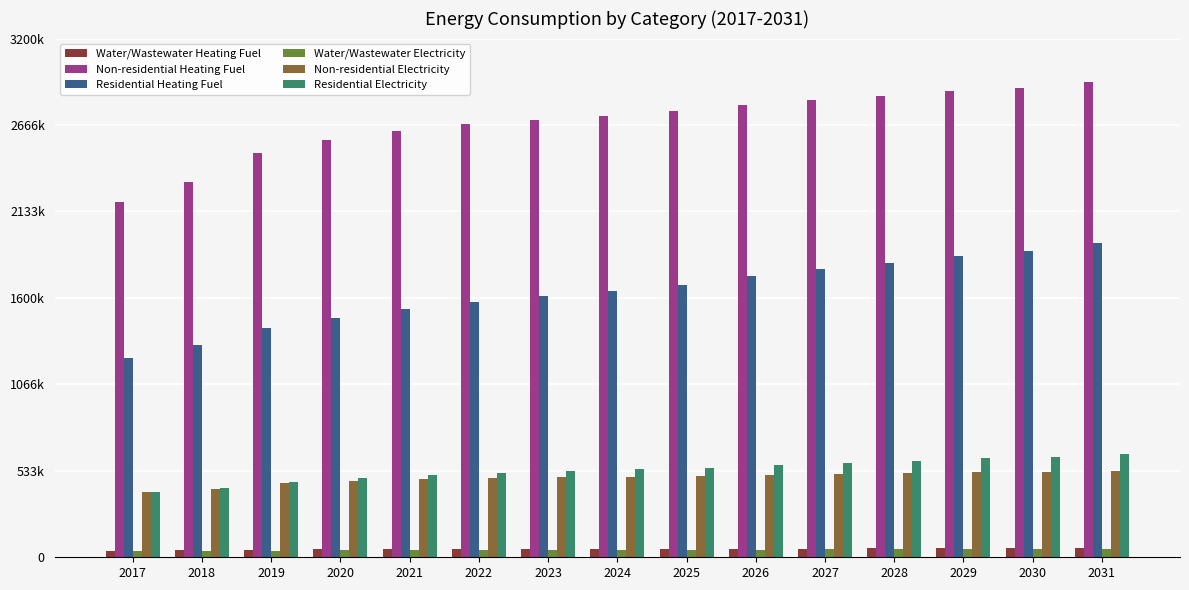

True or false: Water/Wastewater Electricity has a value of 46012.2 at 2024.

True